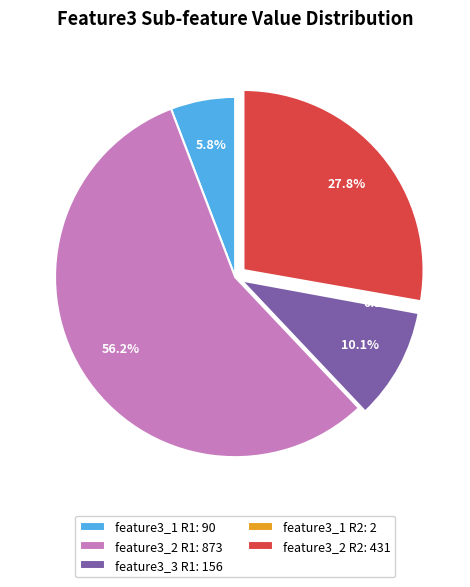

Which slice represents more than half of the pie?

feature3_2 R1: 873